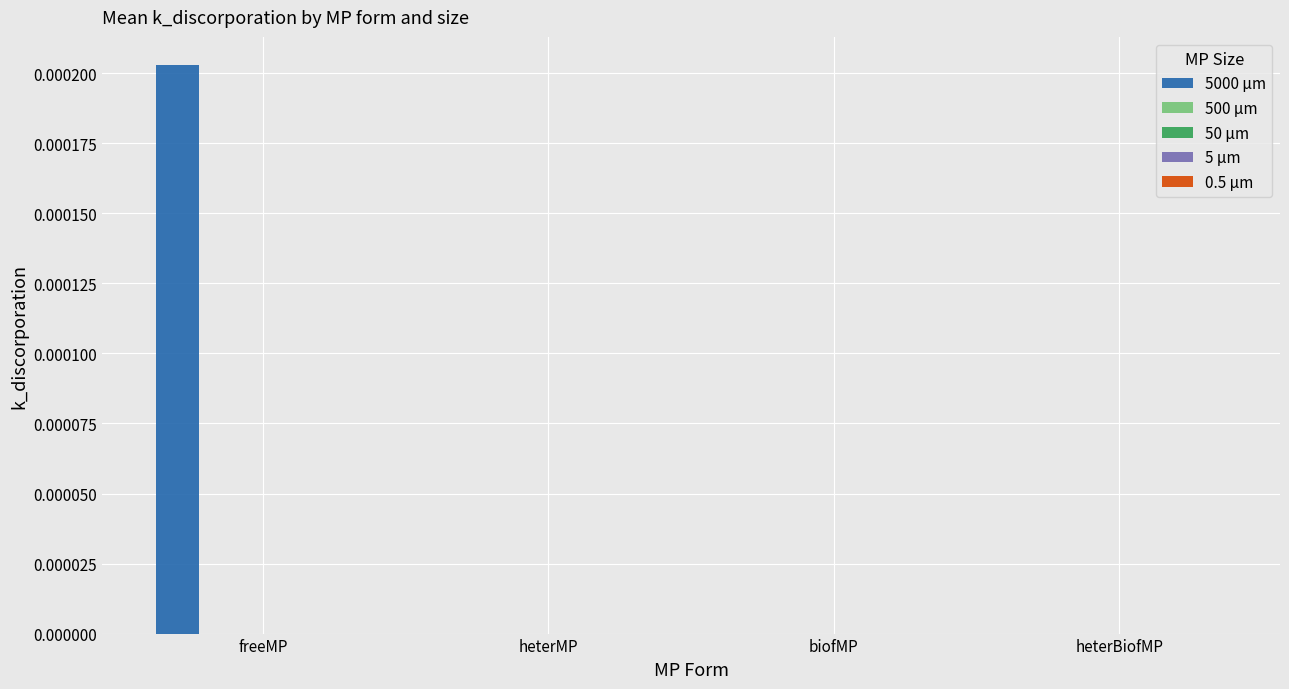

Which series has the largest total across all categories?

5000 µm